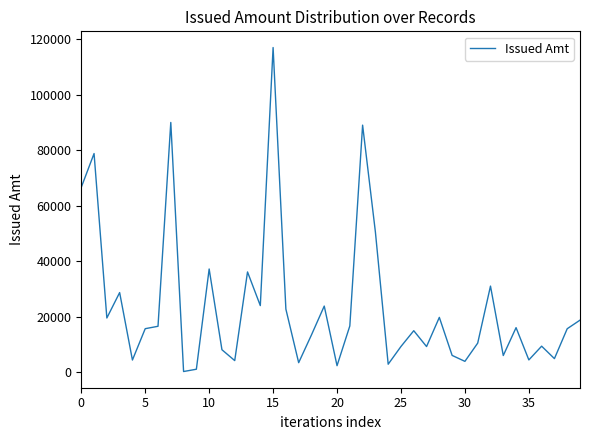

Does the chart display data point markers on the line(s)?

No